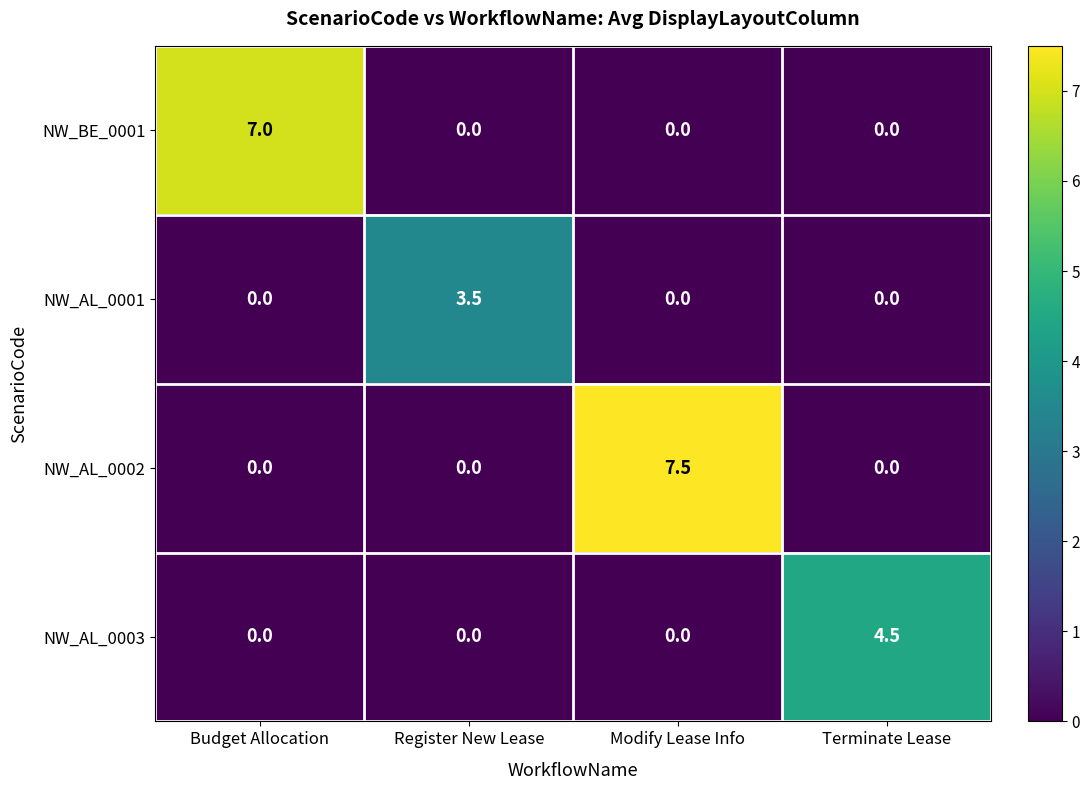

Reading left to right, transcribe all the data shown in this chart.

NW_BE_0001: Budget Allocation=7.0	Register New Lease=0.0	Modify Lease Info=0.0	Terminate Lease=0.0
NW_AL_0001: Budget Allocation=0.0	Register New Lease=3.5	Modify Lease Info=0.0	Terminate Lease=0.0
NW_AL_0002: Budget Allocation=0.0	Register New Lease=0.0	Modify Lease Info=7.5	Terminate Lease=0.0
NW_AL_0003: Budget Allocation=0.0	Register New Lease=0.0	Modify Lease Info=0.0	Terminate Lease=4.5